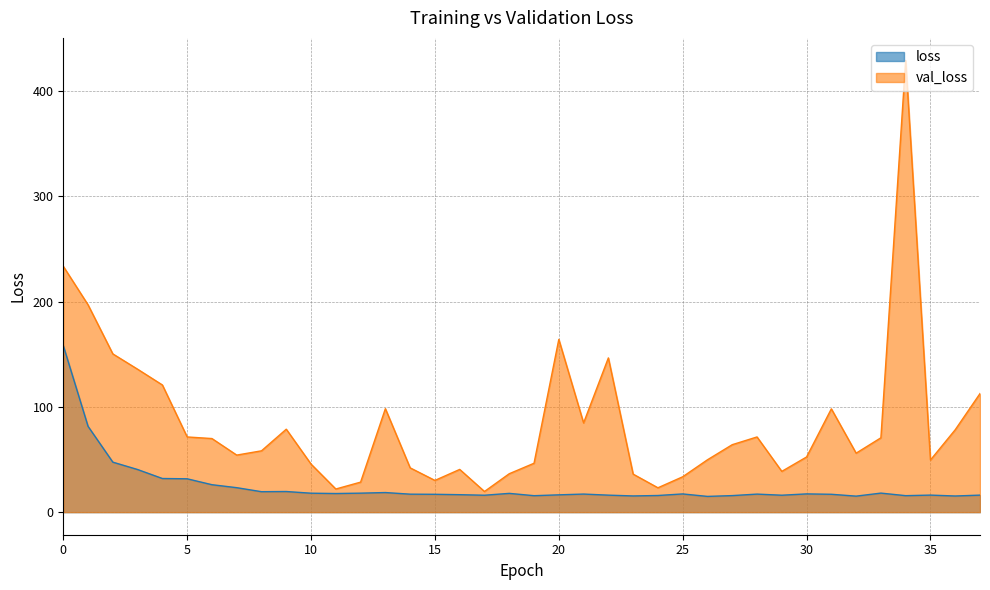

List the series in order of their peak value, highest first.

val_loss, loss